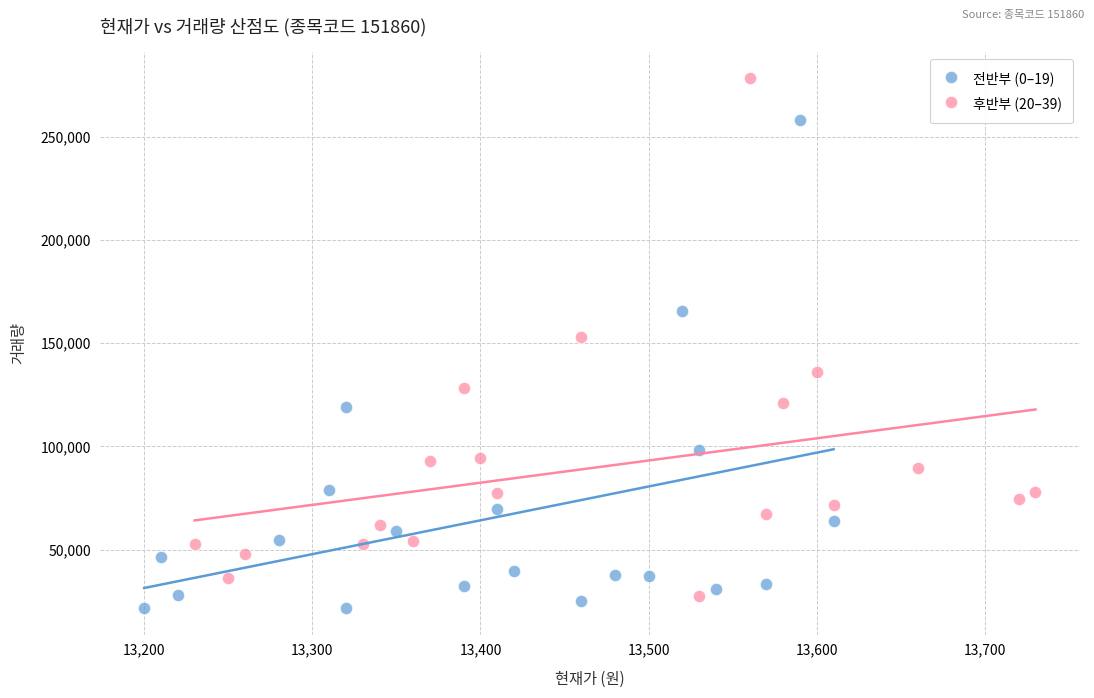

What are all the series names shown in the legend?

전반부 (0–19), 후반부 (20–39)